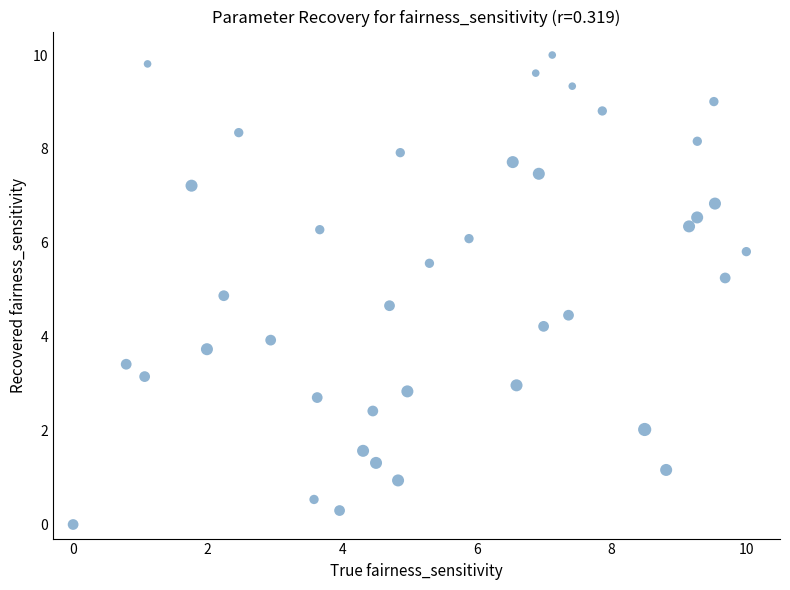

What Y value in the scatter plot is closest to 5?

4.9